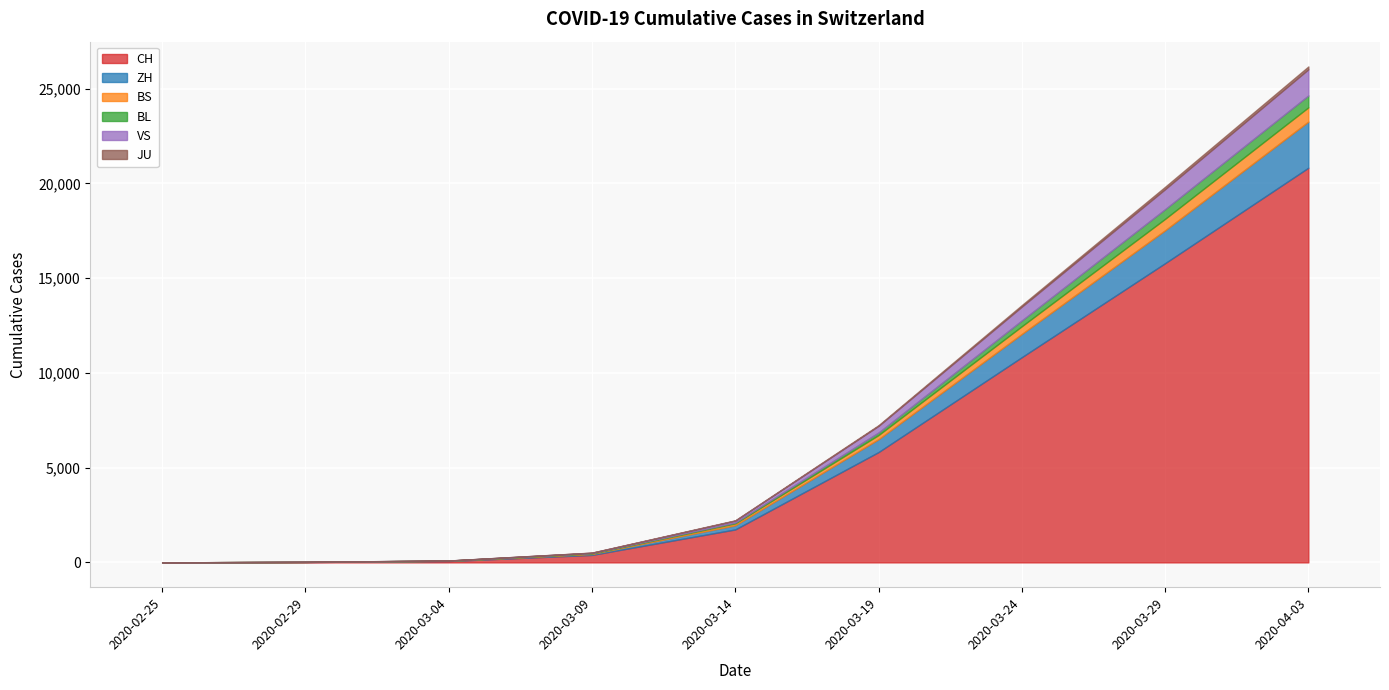

At which label does BS first exceed 100?

2020-03-19